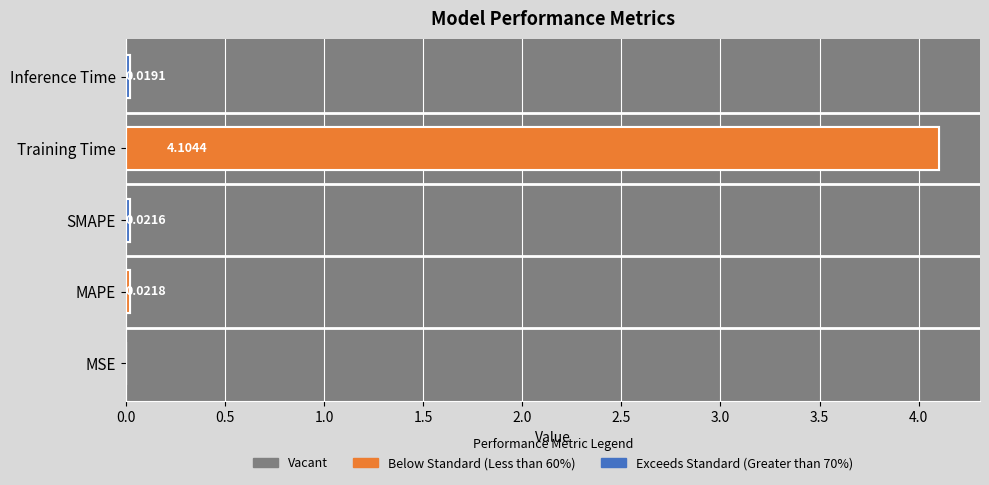

What is the difference between the maximum and minimum values?

4.1